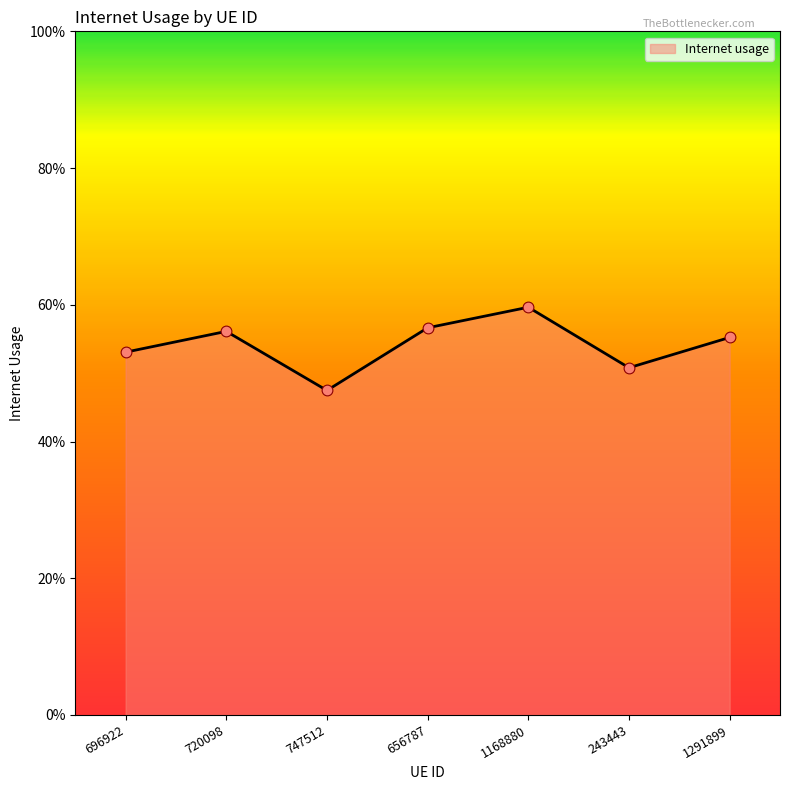

What is the change in value from 720098 to 243443?

-0.1